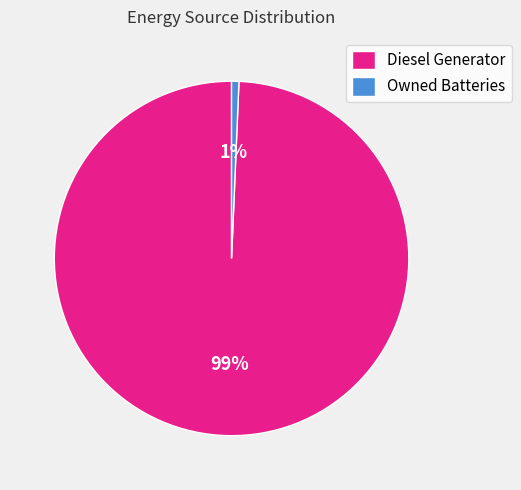

How many segments does this pie chart have?

2